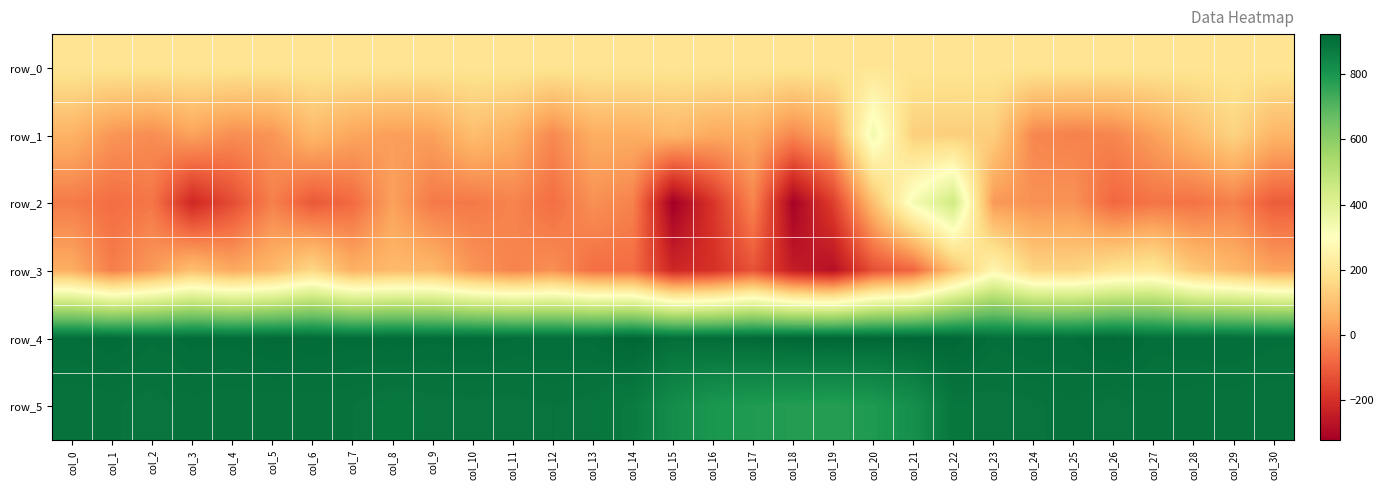

At which category is the sum across all series the highest?

col_22